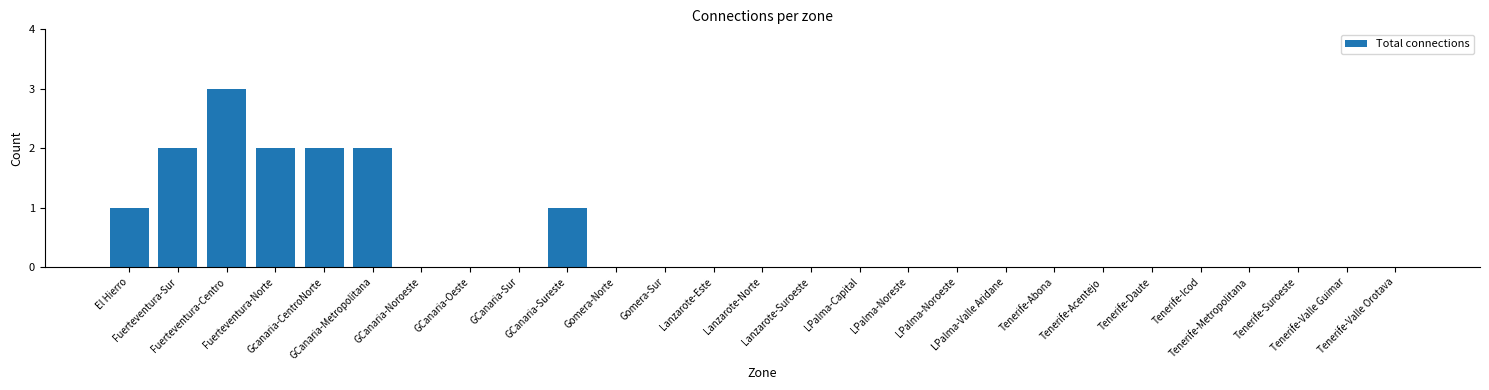

Count the values in the range 0 to 1.

22